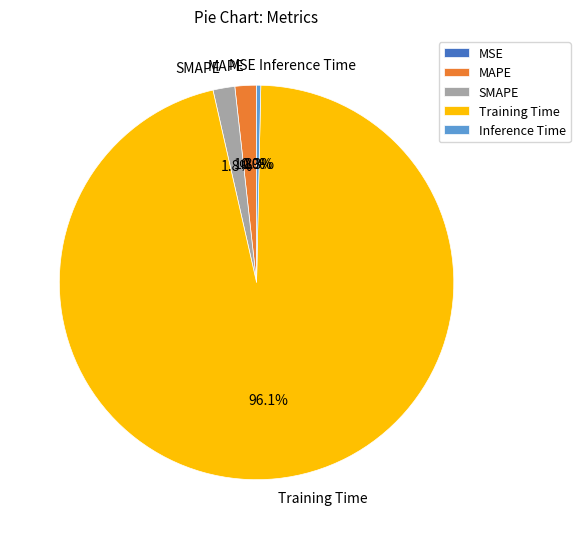

How much of the chart is everything except Inference Time?

99.7%